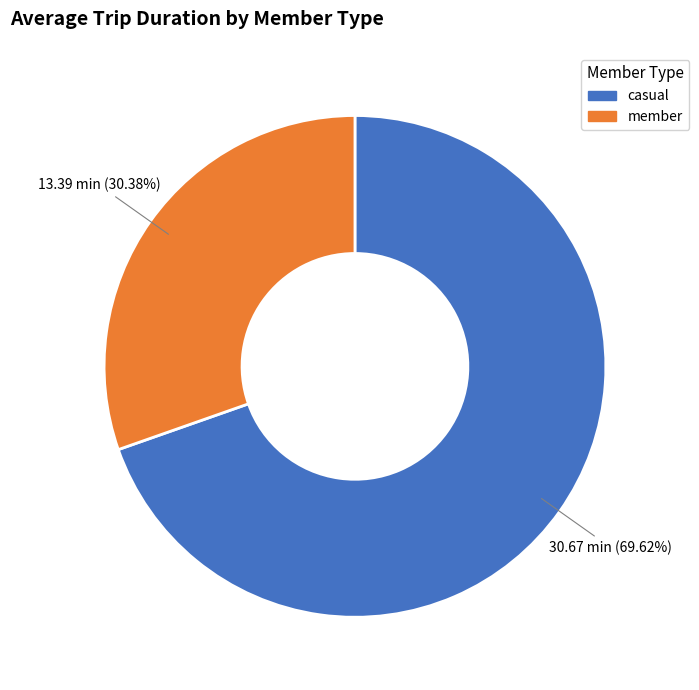

Which slice is the smallest?

member